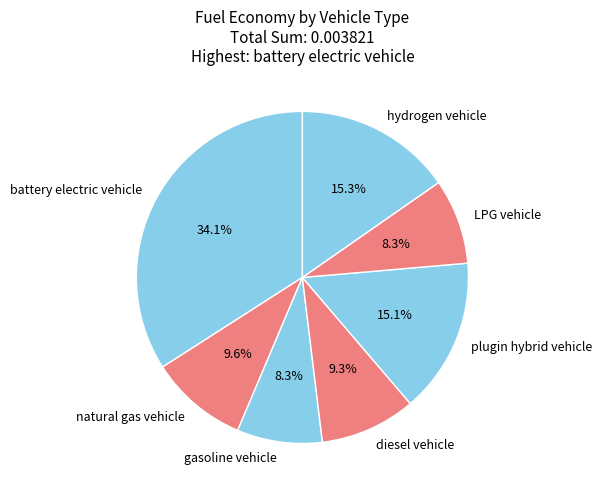

Which slice is the largest?

battery electric vehicle